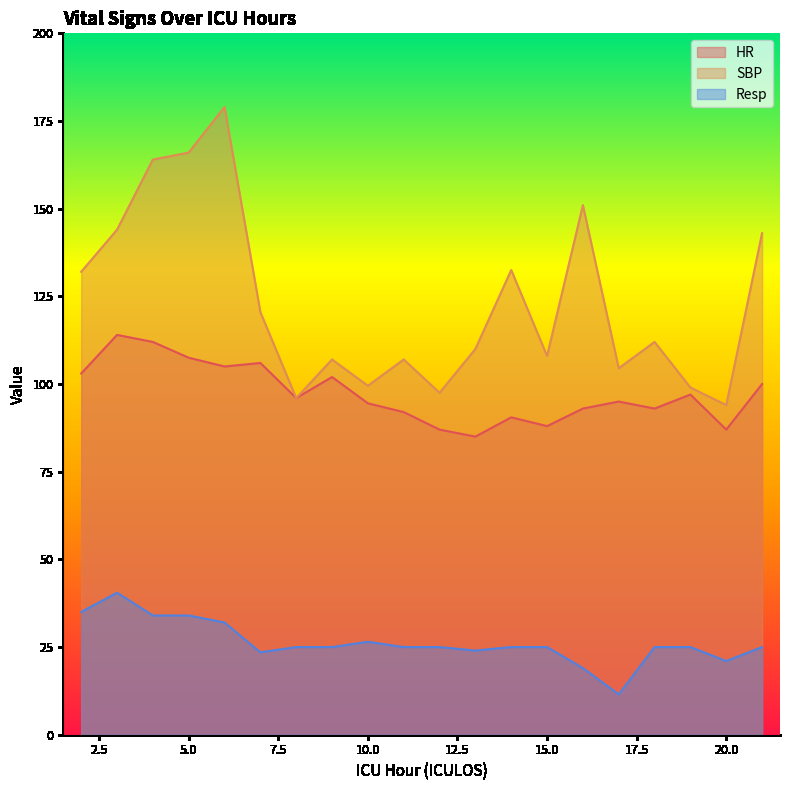

What is the total value across all series at 3?

298.5